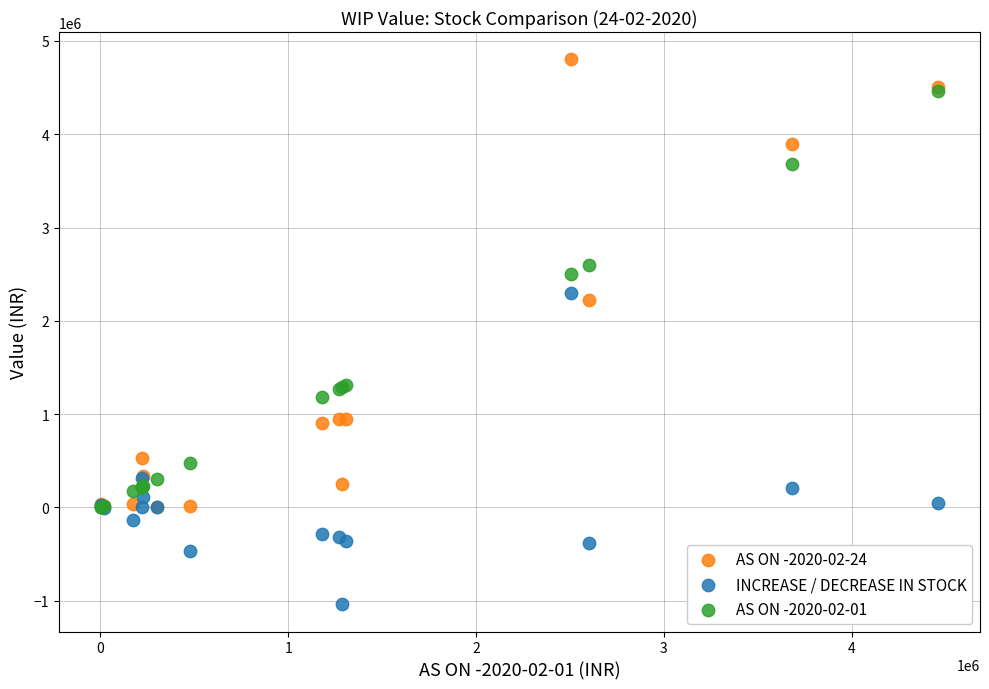

Across all series, what Y value is closest to 1882068?

2223181.4